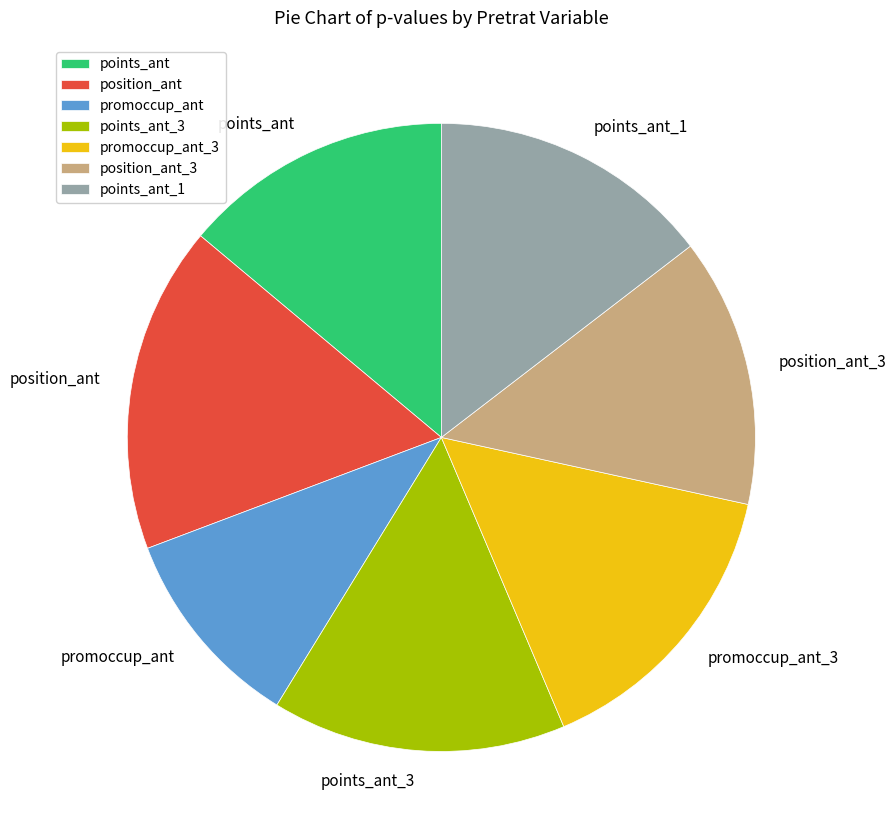

The position_ant_3 slice represents 14% of the pie. True or false?

True